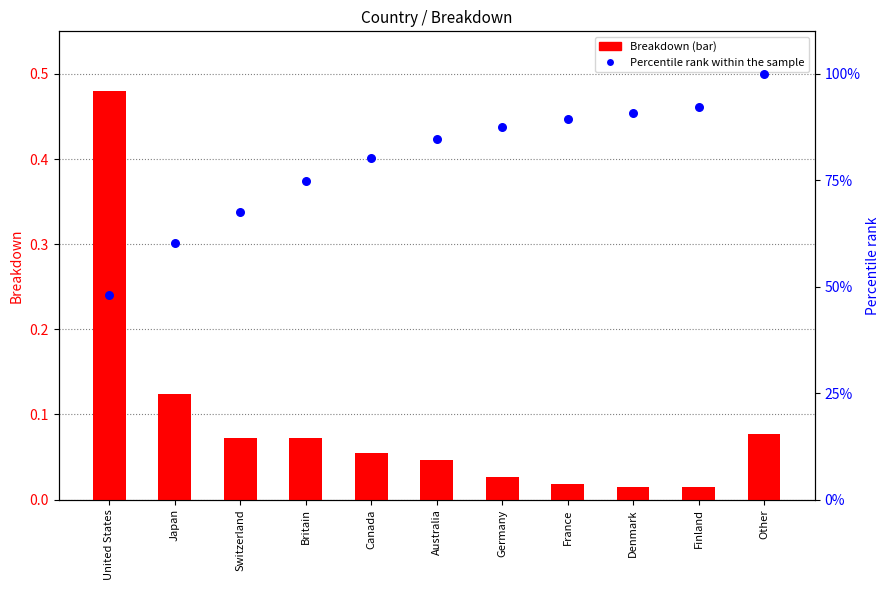

Which series contains the lowest Y value?

Breakdown